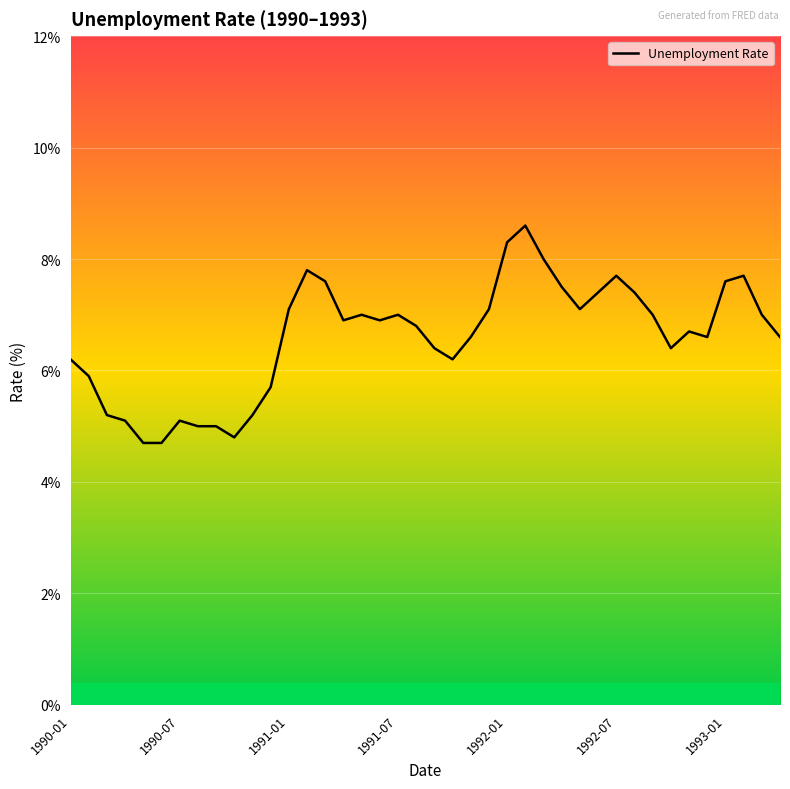

Count the number of data series in this chart.

1